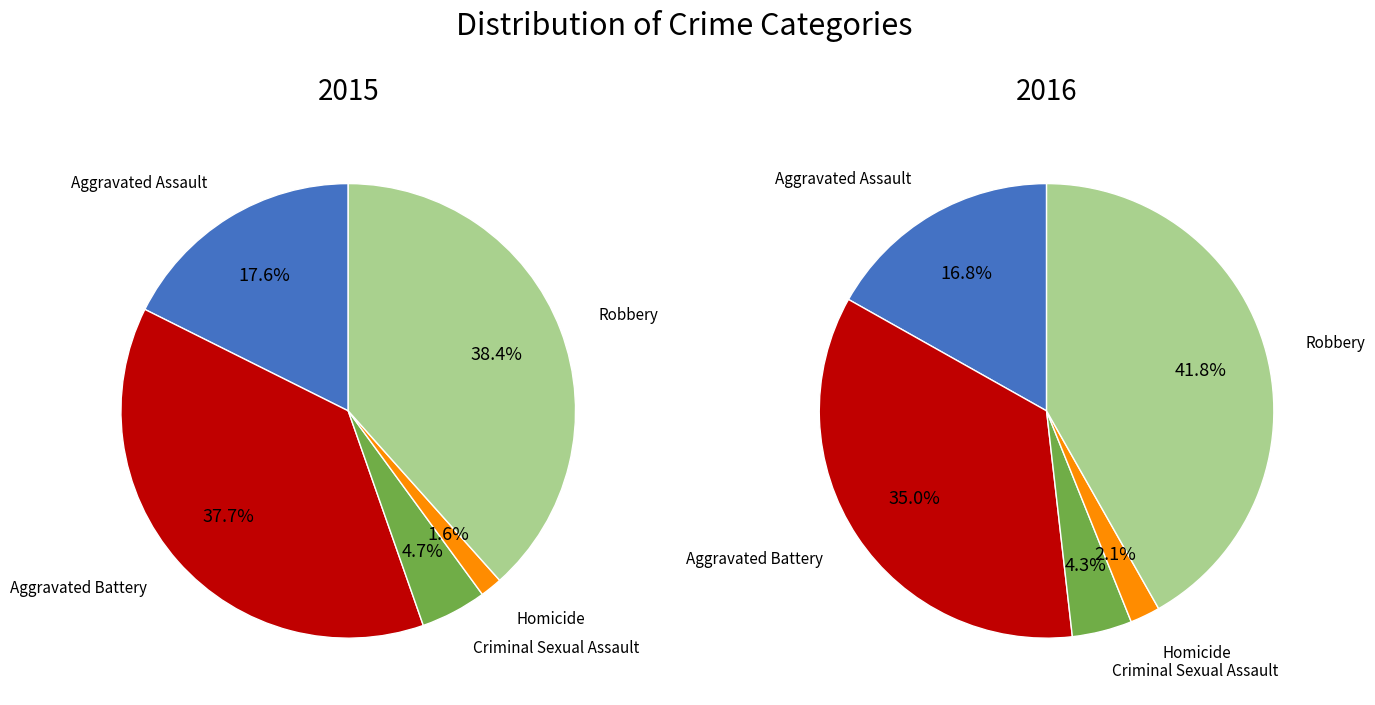

Which slice is the largest?

Robbery